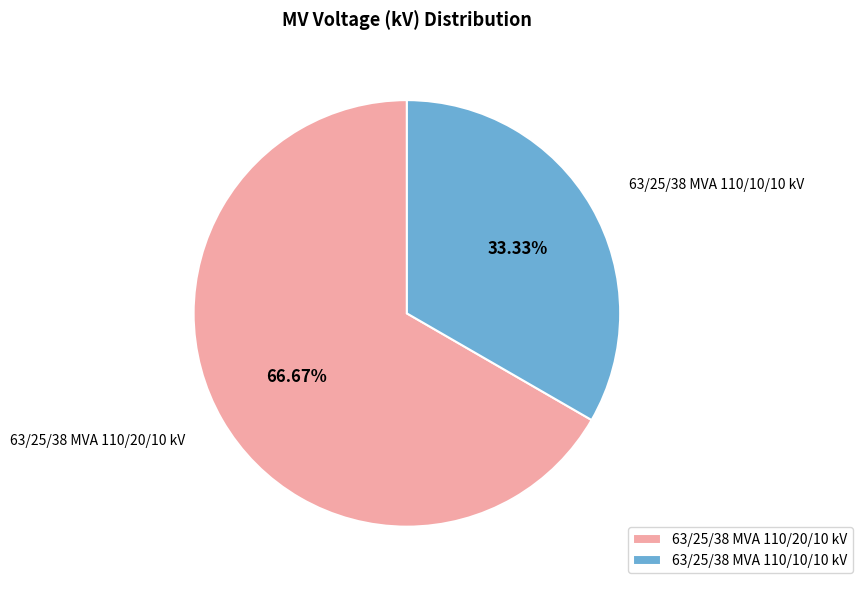

What percentage is the 63/25/38 MVA 110/20/10 kV slice, to the nearest percent?

67%